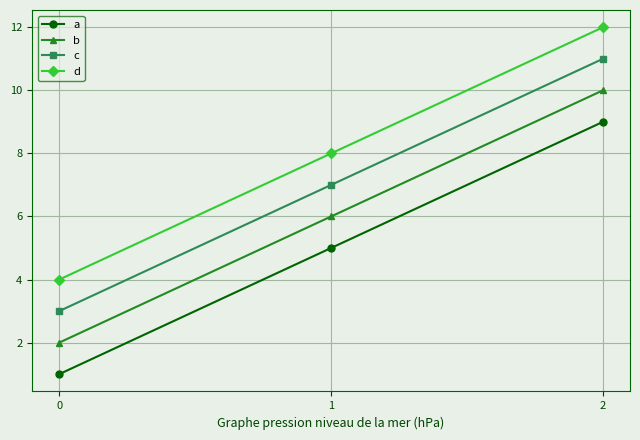

Rank the series at 0 from highest to lowest value.

d, c, b, a